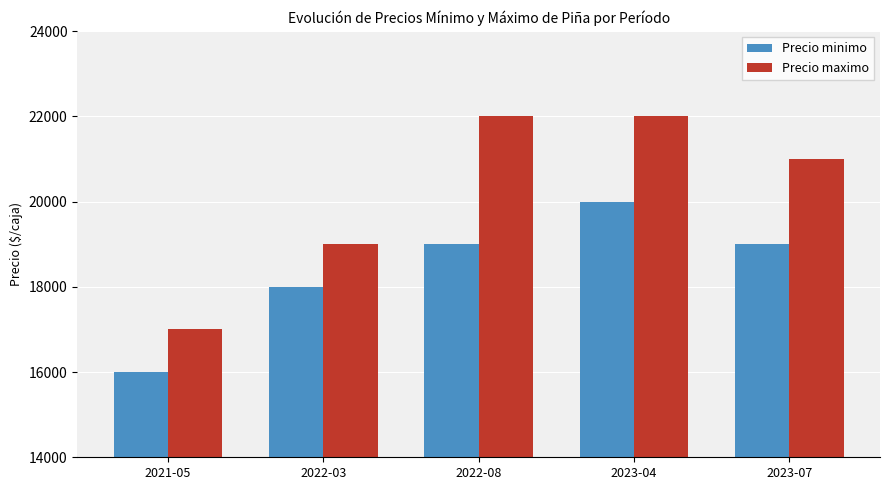

What is the difference between the maximum and minimum values in the Precio minimo series?

4000